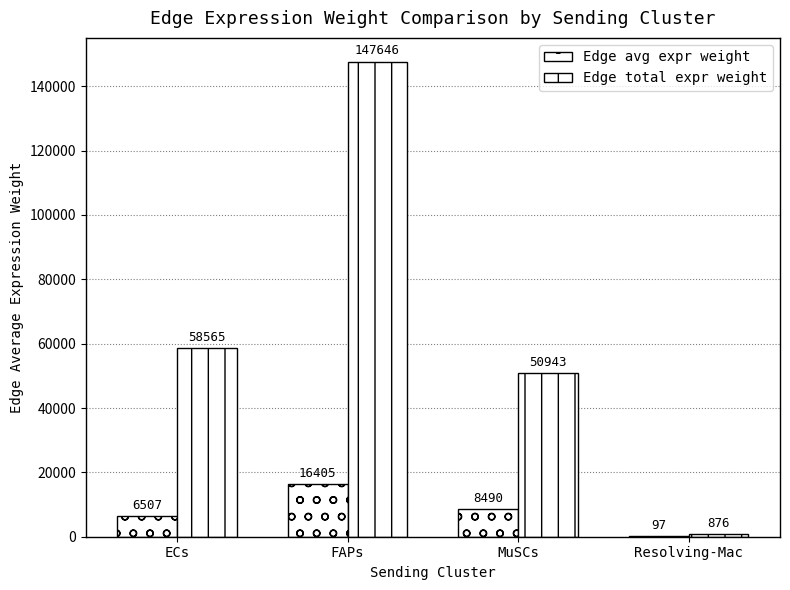

How many groups of bars are there?

4